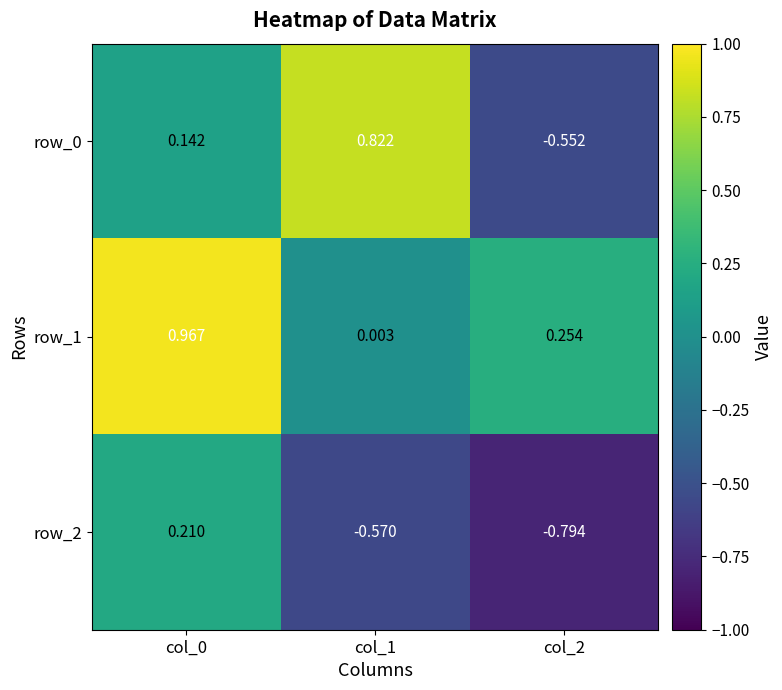

How many data points in row_2 are less than 0?

2